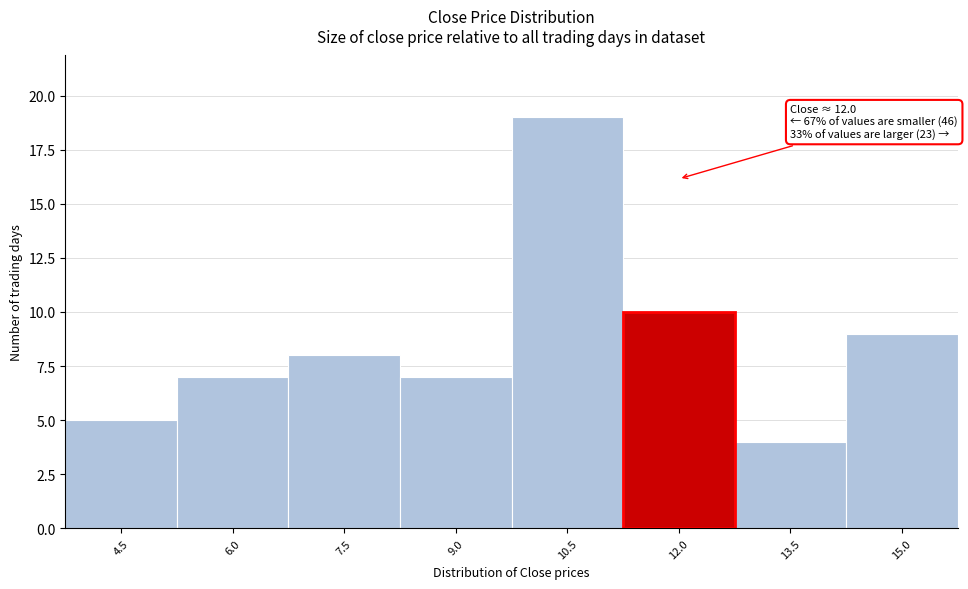

Reading left to right, list all the values displayed in this chart.

5	7	8	7	19	10	4	9